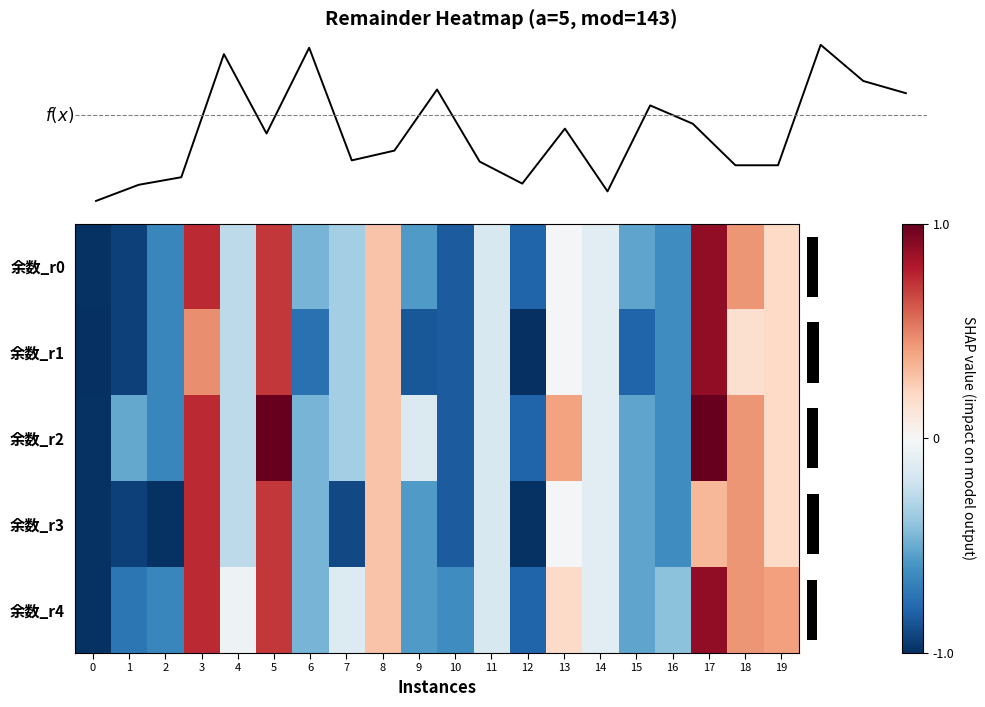

Which has a higher value, 5 or 17?

17